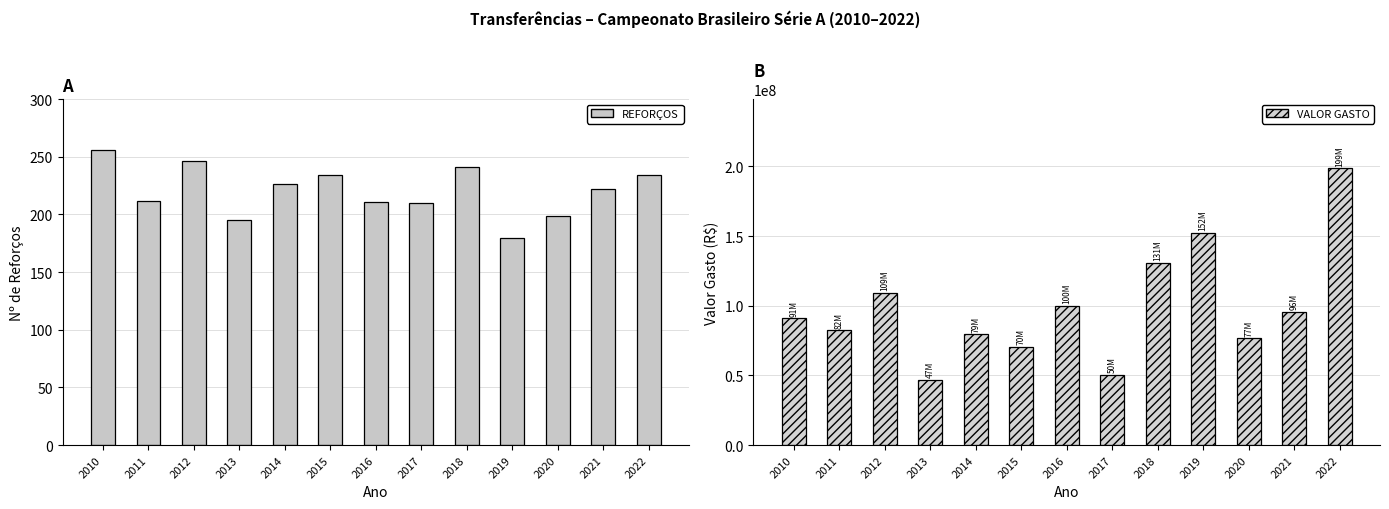

What are all the series names shown in the legend?

REFORÇOS, VALOR GASTO